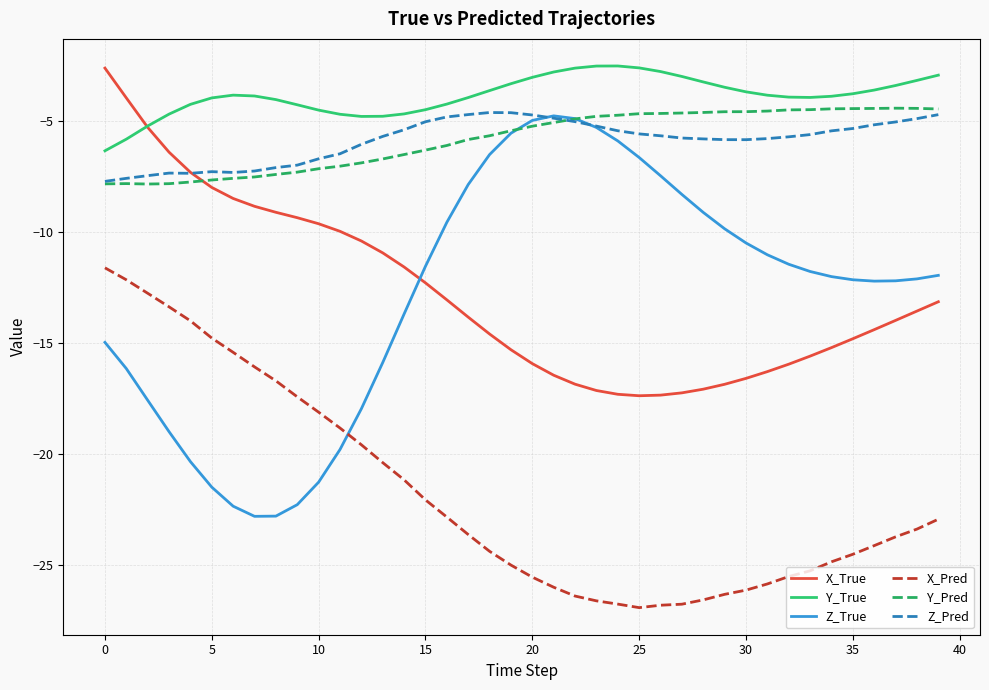

Which series has the largest total across all categories?

Y_True